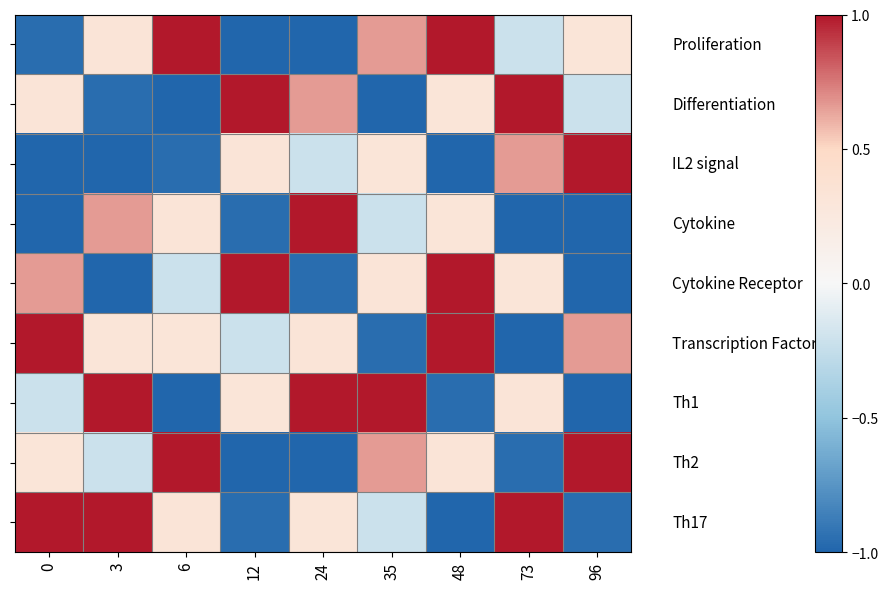

At which category does the chart reach its minimum across all series?

12